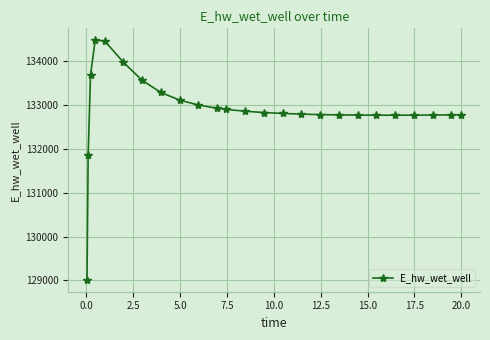

What is the sum of all values?

3322618.0